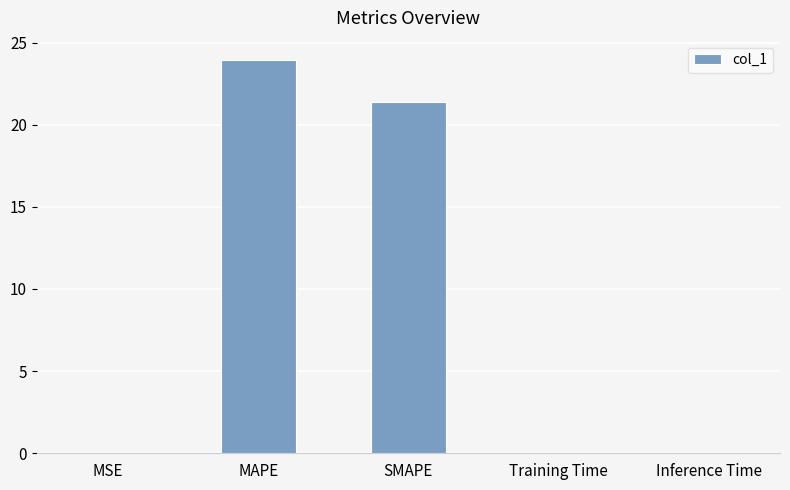

Where is the data nearest to the value 11?

SMAPE